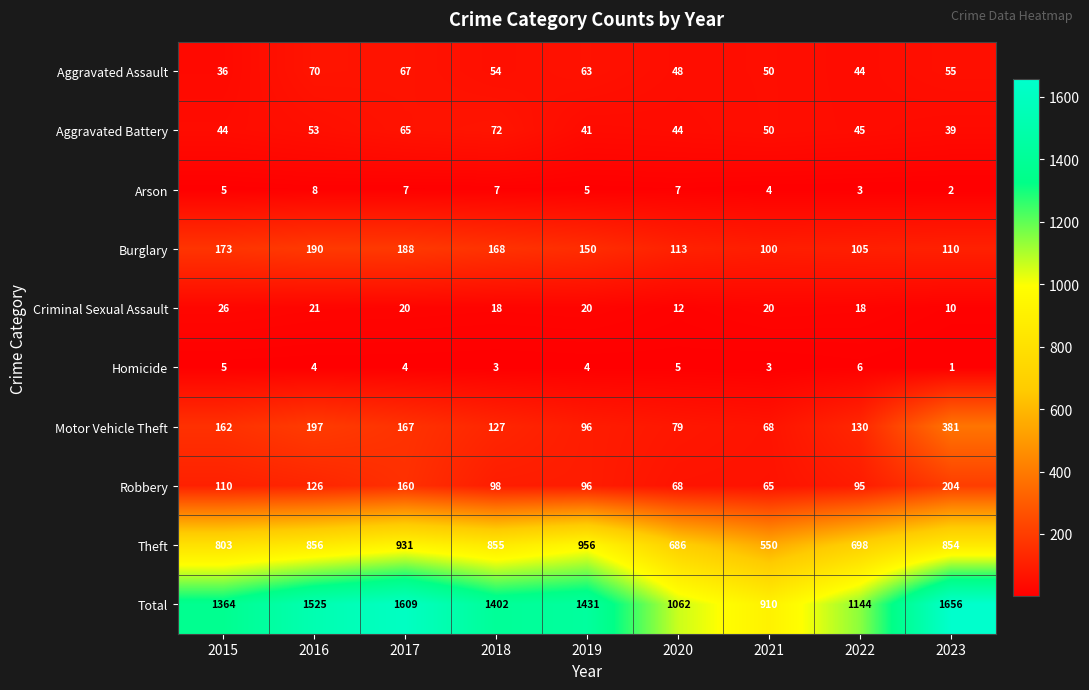

At which category is the sum across all series the highest?

2023